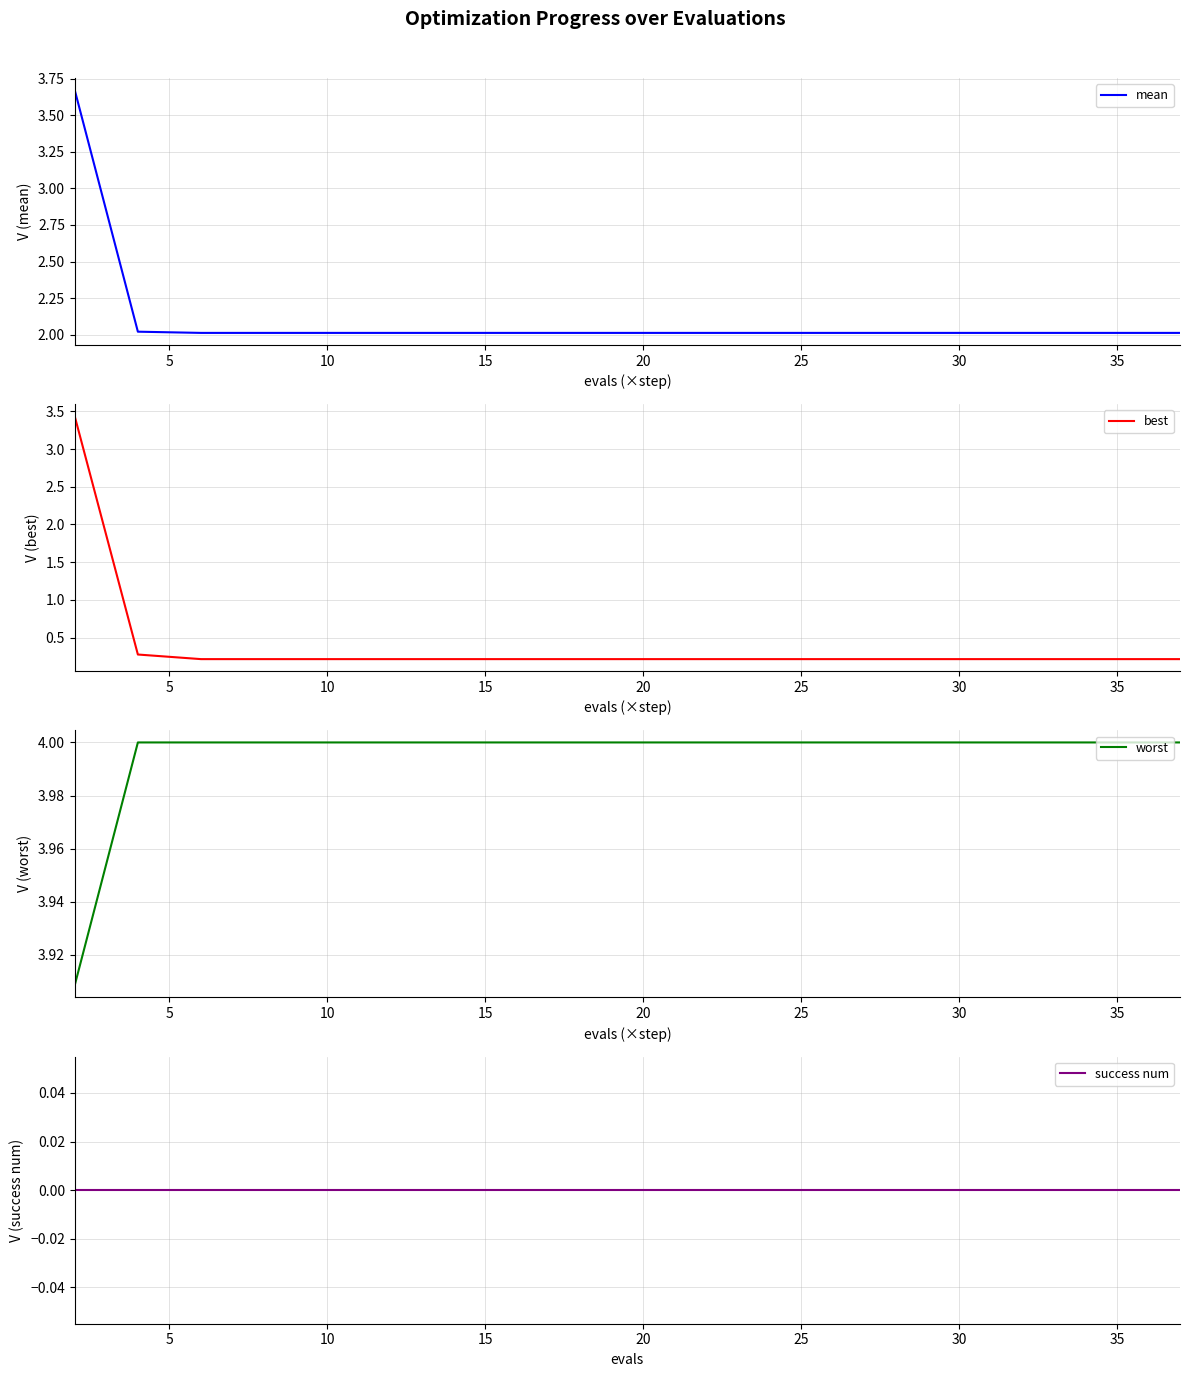

Reading left to right, what are all the values shown in this chart?

mean: 3.7	2.0	2.0	2.0	2.0	2.0	2.0	2.0	2.0	2.0	2.0	2.0	2.0	2.0	2.0	2.0	2.0	2.0	2.0	2.0
best: 3.4	0.3	0.2	0.2	0.2	0.2	0.2	0.2	0.2	0.2	0.2	0.2	0.2	0.2	0.2	0.2	0.2	0.2	0.2	0.2
worst: 3.9	4.0	4.0	4.0	4.0	4.0	4.0	4.0	4.0	4.0	4.0	4.0	4.0	4.0	4.0	4.0	4.0	4.0	4.0	4.0
success num: 0.0	0.0	0.0	0.0	0.0	0.0	0.0	0.0	0.0	0.0	0.0	0.0	0.0	0.0	0.0	0.0	0.0	0.0	0.0	0.0